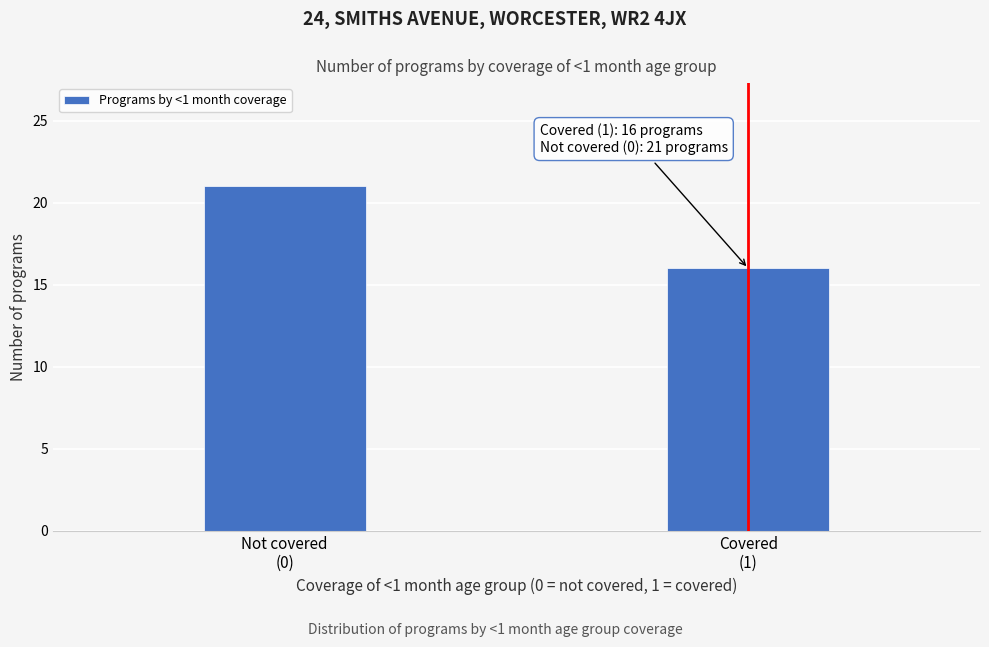

Reading left to right, extract all data points from this chart.

21	16